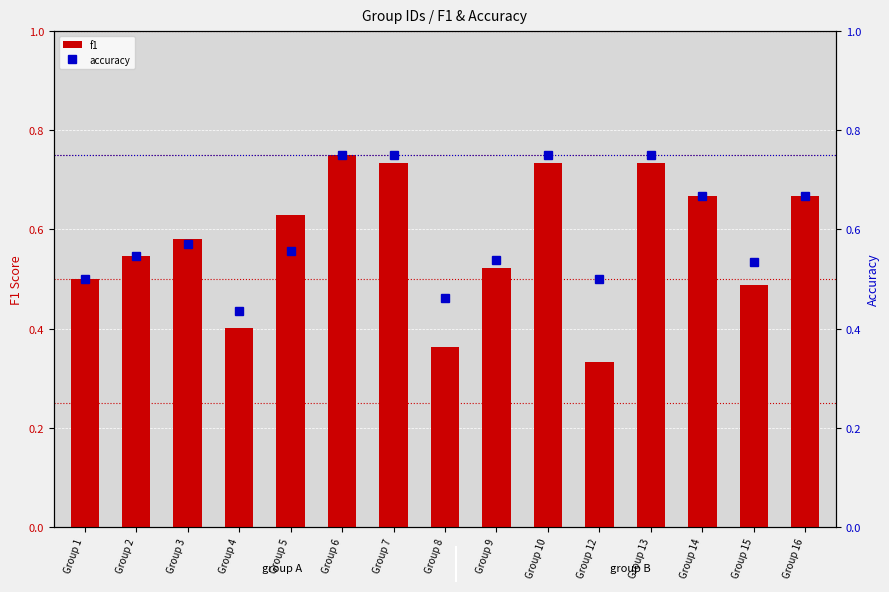

List the series in order of their overall mean, lowest first.

f1, accuracy